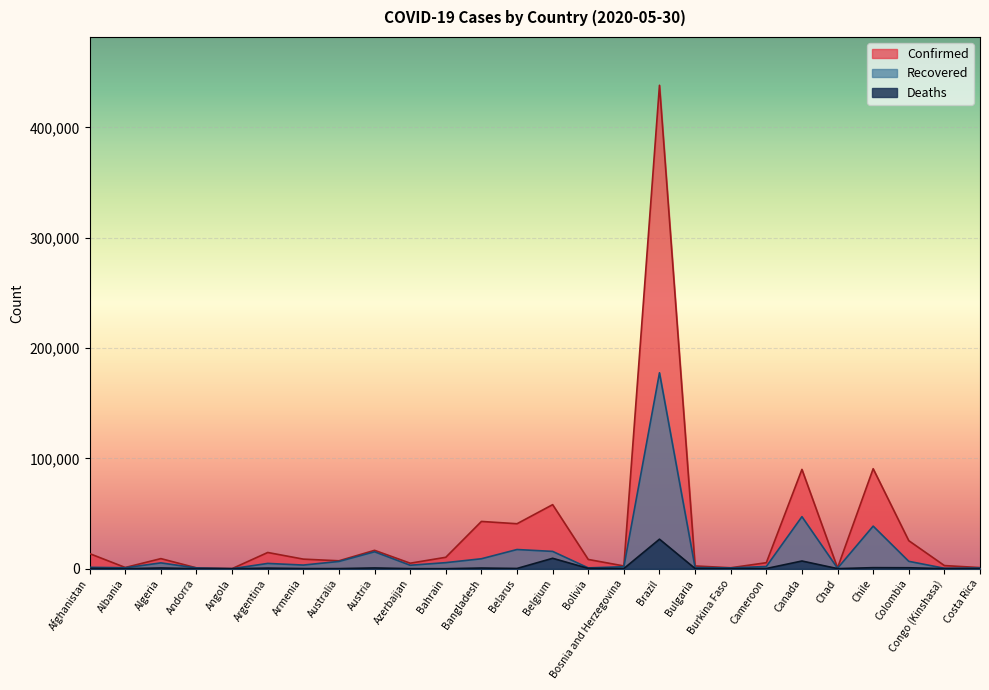

What position from the right is Chile?

4